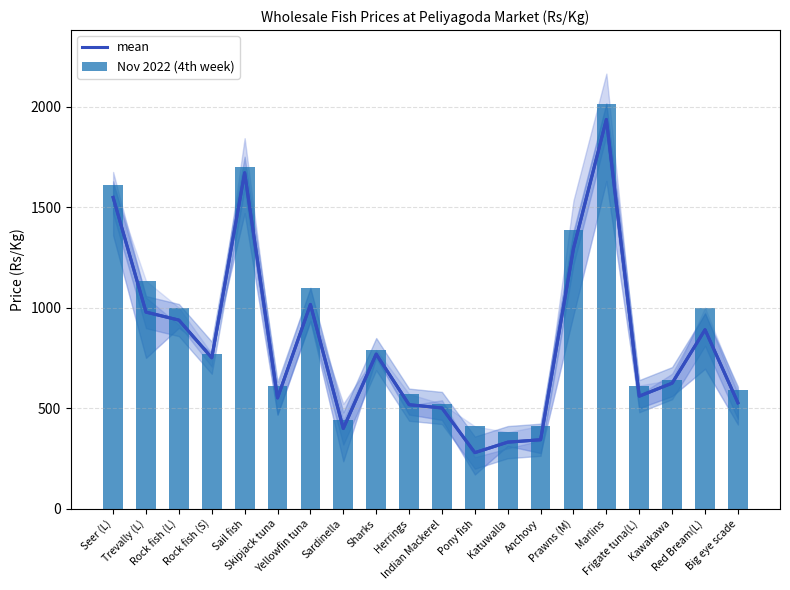

What is the difference between the second highest and minimum values in the mean series?

1392.3